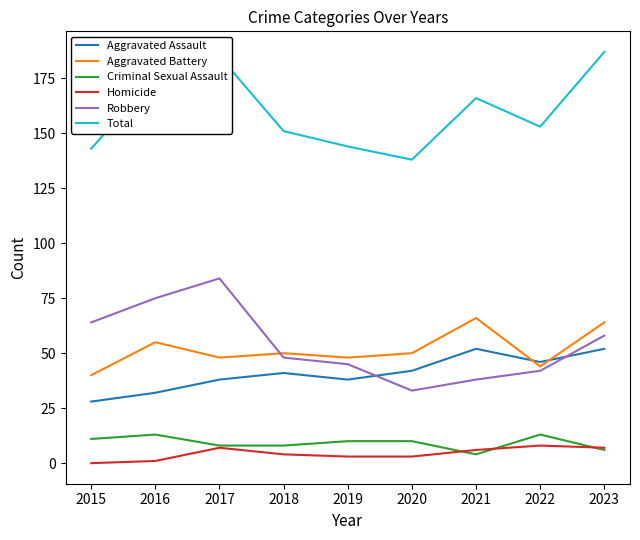

At how many categories does at least one series exceed 180?

2